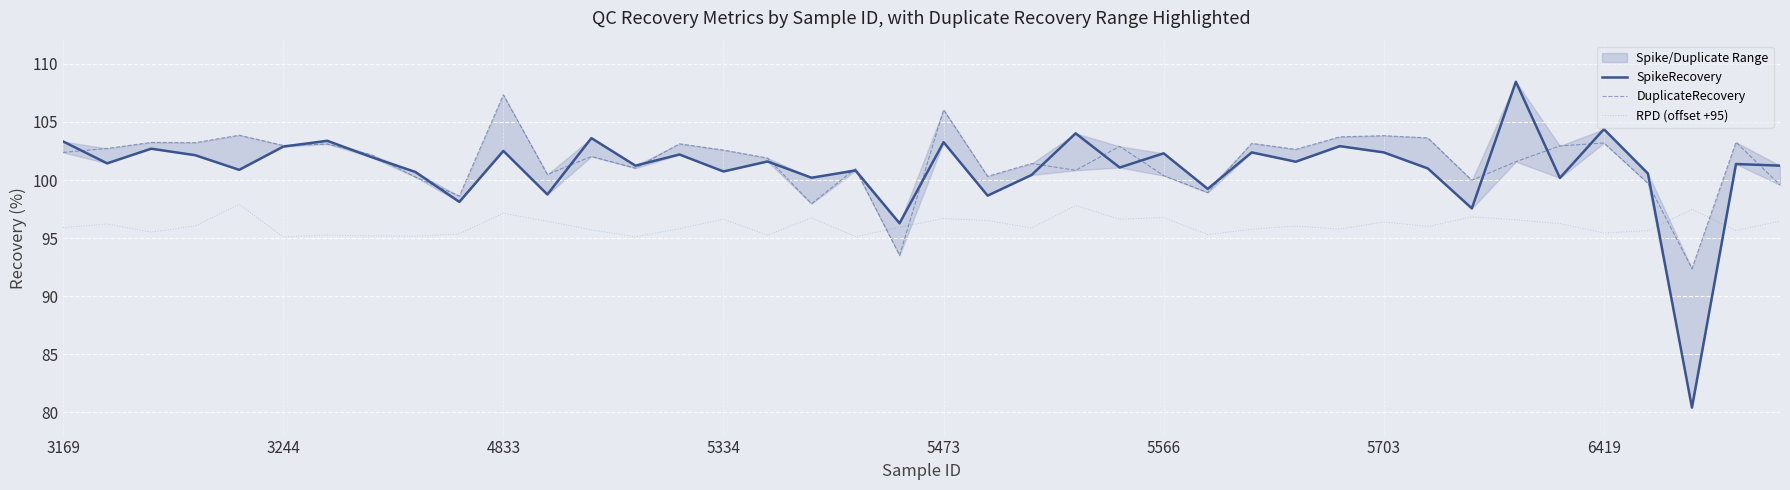

Reading left to right, extract all data points from this chart.

SpikeRecovery: 103.3	101.4	102.7	102.1	100.9	102.9	103.4	102.0	100.7	98.1	102.5	98.8	103.6	101.2	102.2	100.7	101.6	100.2	100.8	96.3	103.3	98.7	100.4	104.0	101.1	102.3	99.2	102.4	101.6	102.9	102.4	101.0	97.6	108.5	100.2	104.4	100.6	80.4	101.4	101.2
DuplicateRecovery: 102.4	102.7	103.2	103.2	103.9	103.0	103.1	102.2	100.3	98.6	107.3	100.5	102.0	101.0	103.1	102.6	101.9	98.0	101.0	93.5	106.1	100.3	101.4	100.8	102.9	100.4	98.9	103.2	102.6	103.7	103.8	103.6	100.0	101.6	102.9	103.2	99.7	92.4	103.3	99.6
RPD (offset +95): 95.9	96.2	95.5	96.0	97.9	95.1	95.3	95.2	95.2	95.4	97.1	96.5	95.7	95.1	95.8	96.6	95.2	96.8	95.1	95.9	96.7	96.5	95.9	97.8	96.6	96.8	95.3	95.8	96.0	95.8	96.4	96.0	96.8	96.6	96.2	95.4	95.6	97.5	95.7	96.5